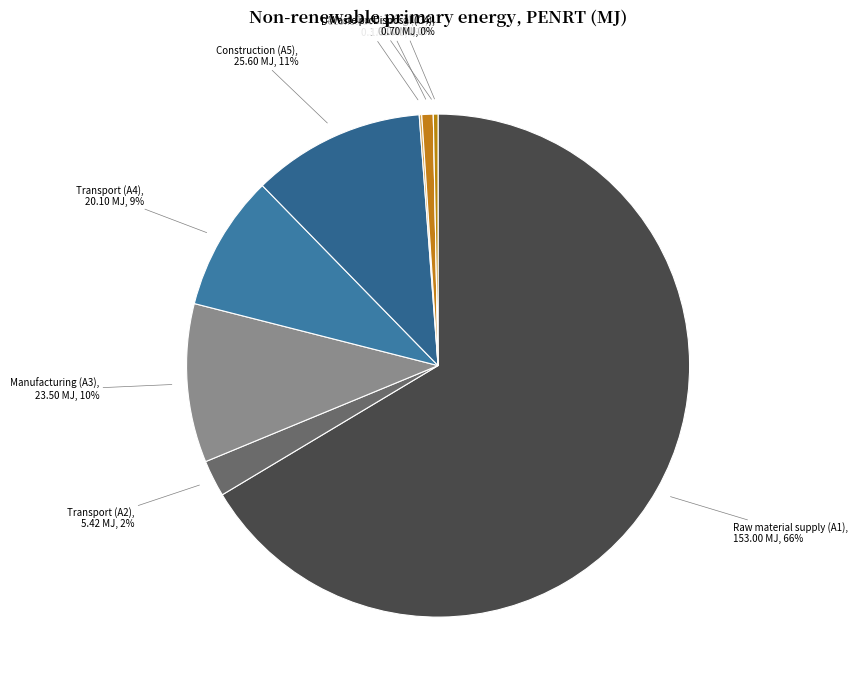

What is the majority slice?

Raw material supply (A1)